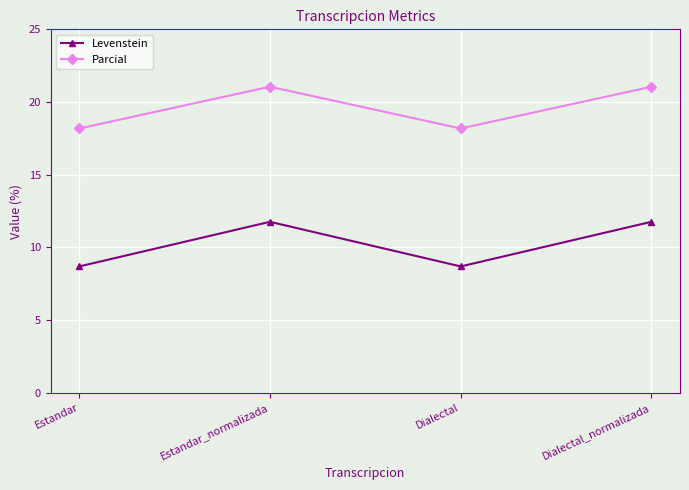

How many data points does each series have?

4